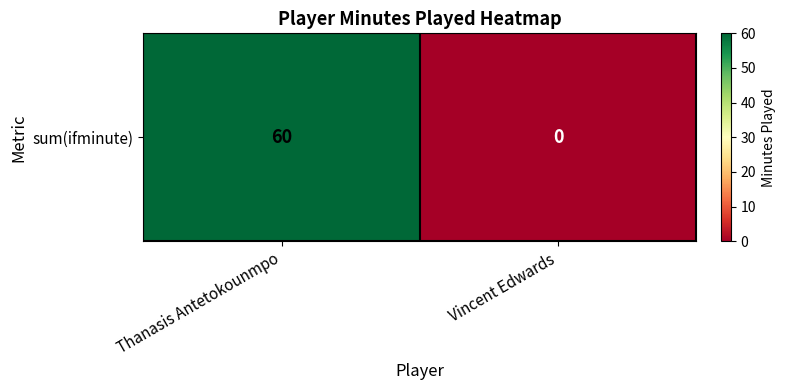

Count the number of data series in this chart.

1